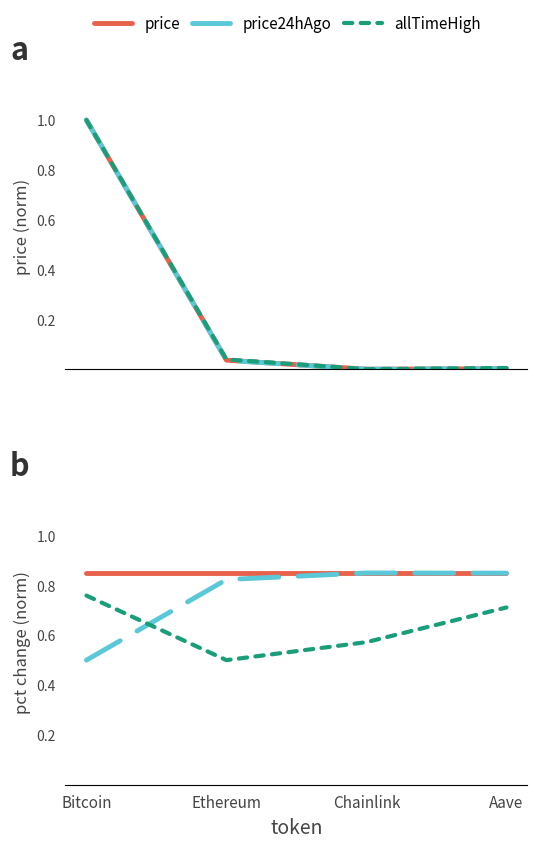

What is the spread (max minus min) of values at Ethereum?

0.8